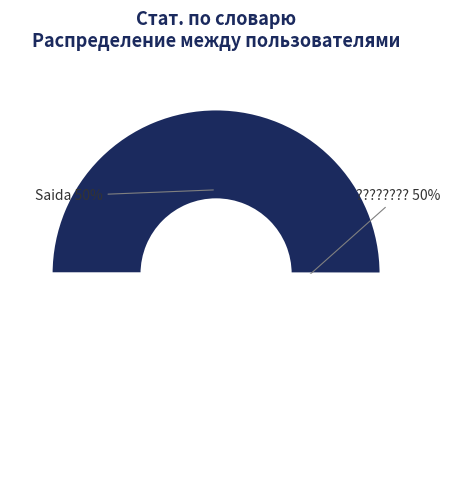

Between Saida and ????????, which is larger?

Saida